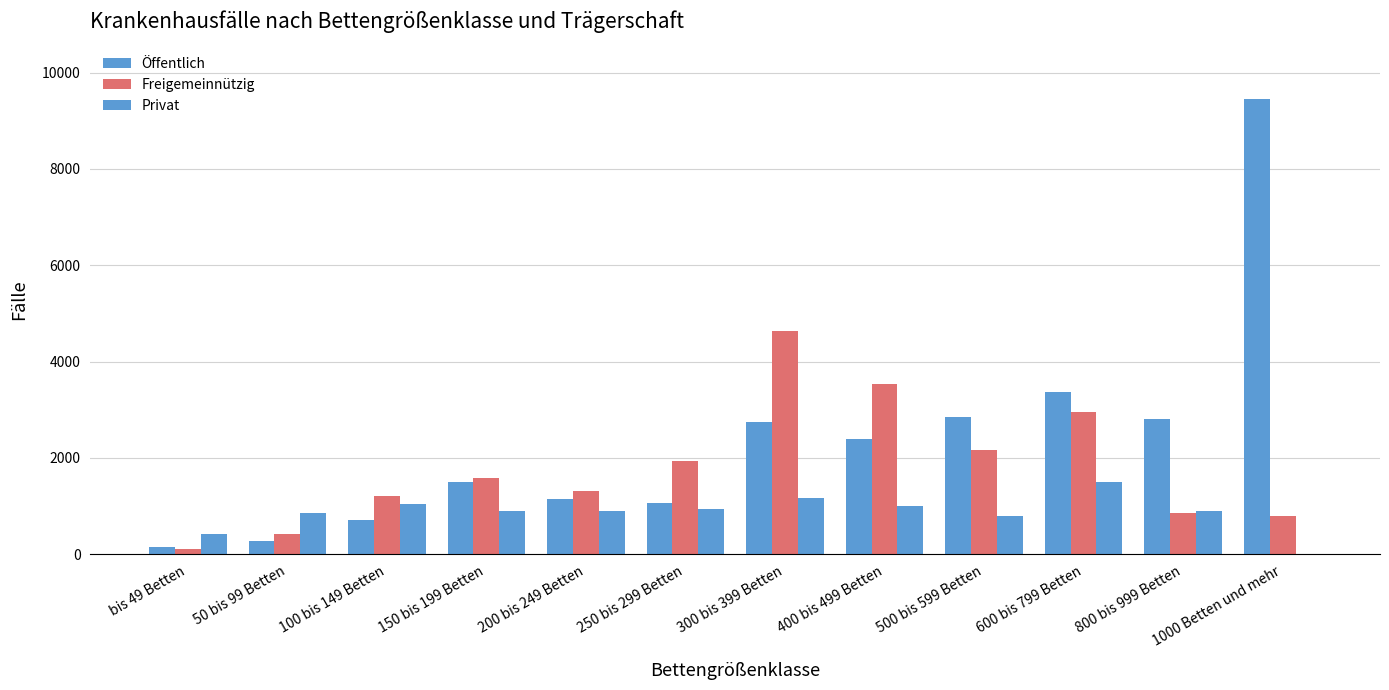

Count the number of data series in this chart.

3